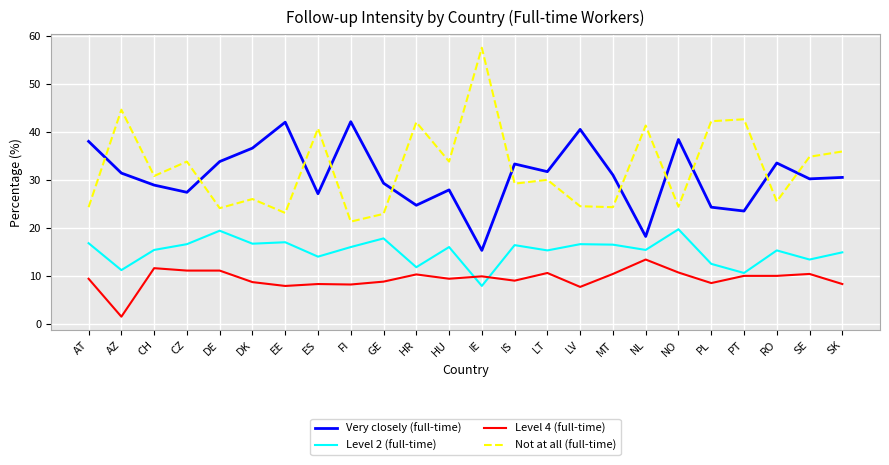

What is the sum of all Level 4 (full-time) values?

227.6